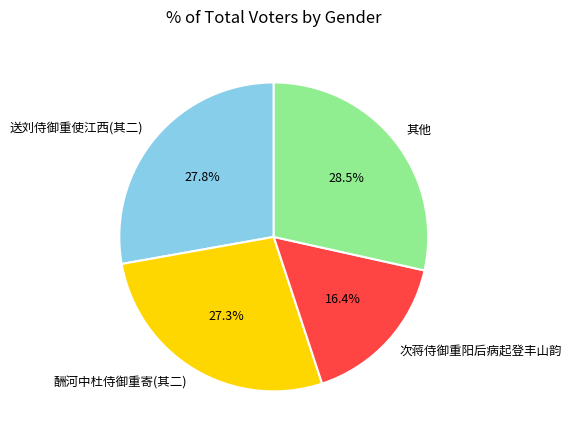

Which has a higher value, 送刘侍御重使江西(其二) or 酬河中杜侍御重寄(其二)?

送刘侍御重使江西(其二)